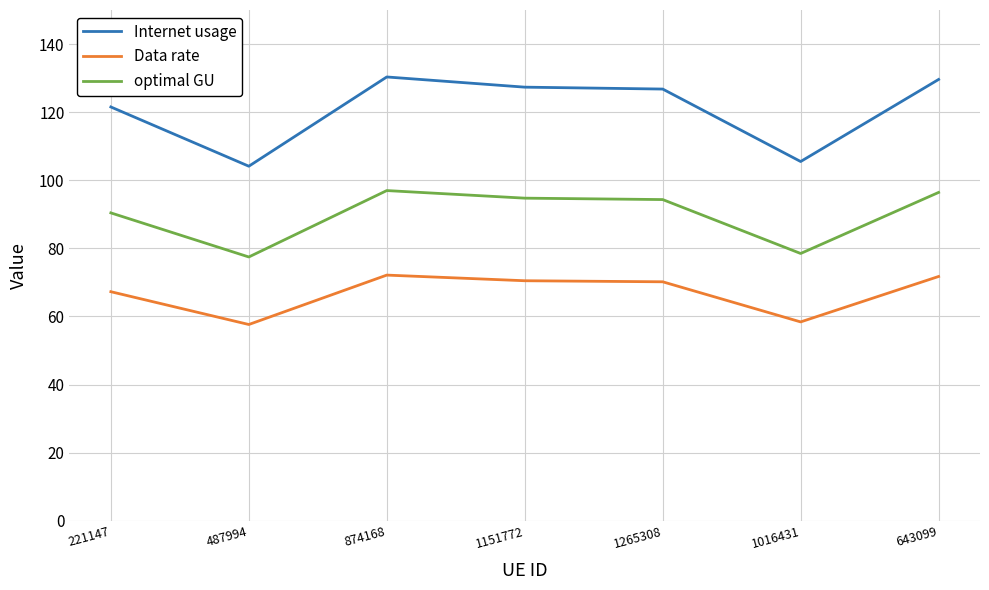

What is the difference between the highest and lowest values at 221147?

54.3